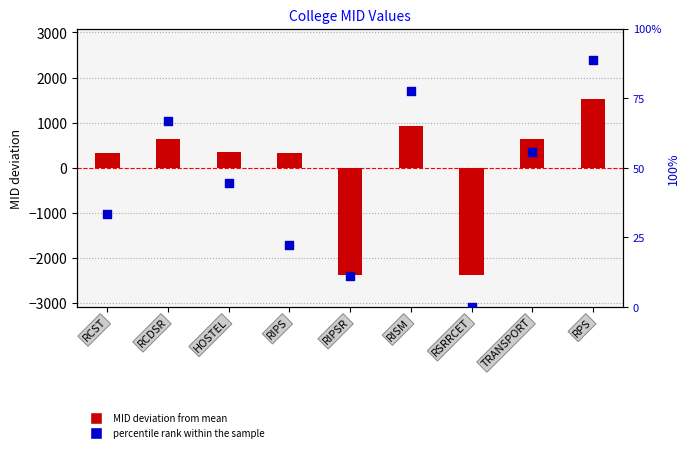

What is the total value across all series at HOSTEL?

386.4